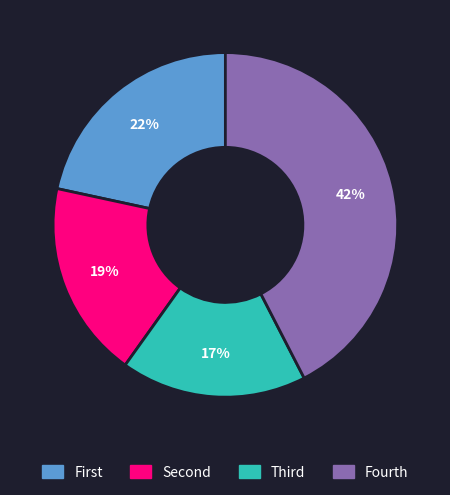

Is there any slice that represents more than half of the pie?

No